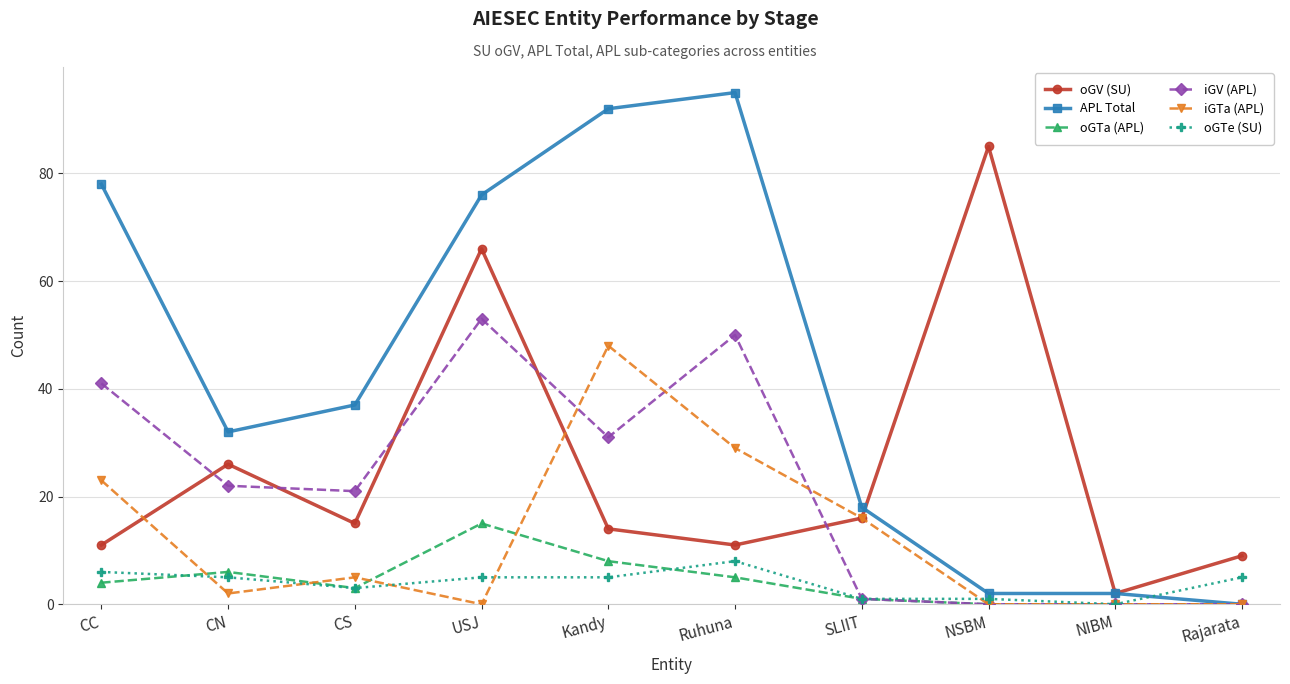

What value does the oGTe (SU) series have at Kandy?

5